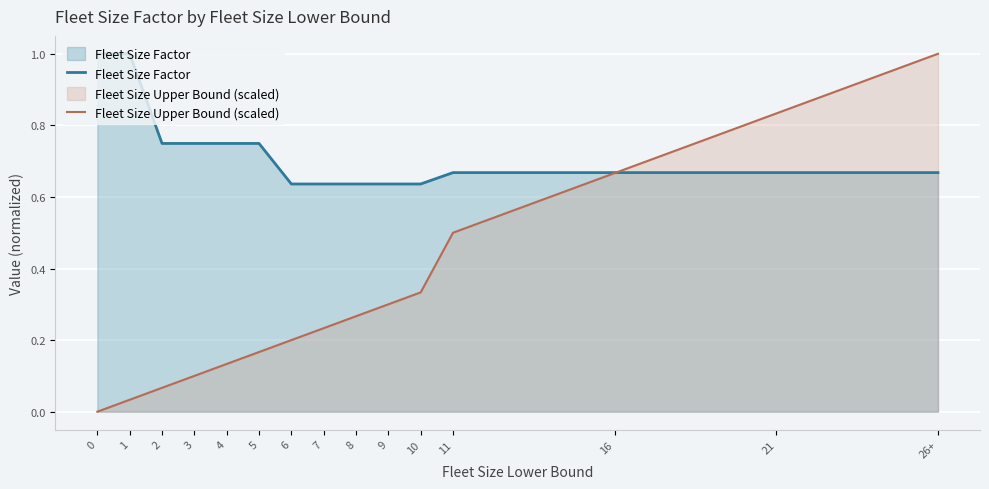

What is the sum of all Fleet Size Upper Bound (scaled) values?

4.8